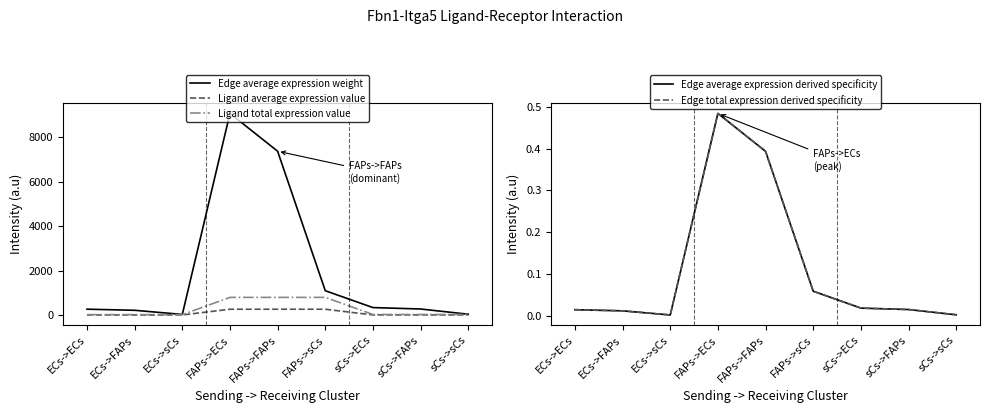

What is the label of the 7th point from the right?

ECs->sCs